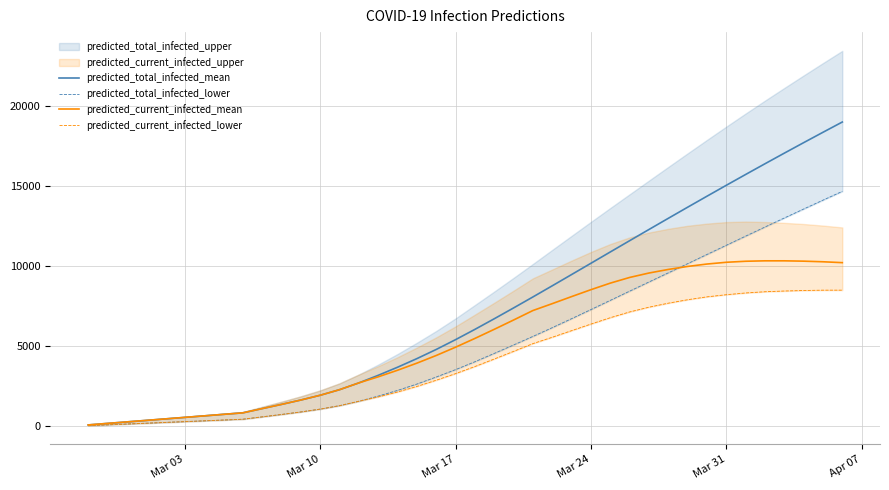

True or false: predicted_total_infected_mean and predicted_current_infected_mean cross at least once.

False